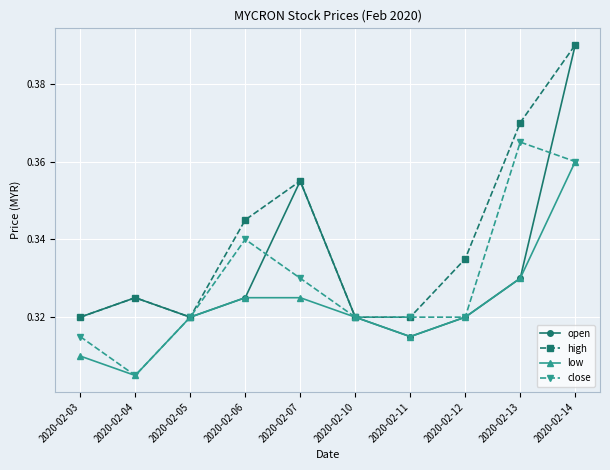

At how many categories does at least one series exceed 0?

10